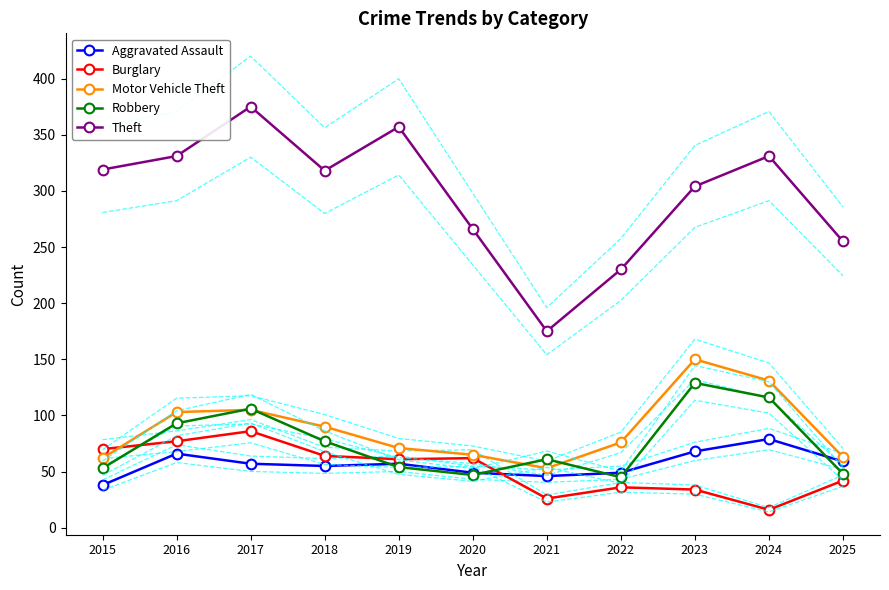

At which category is the sum across all series the highest?

2017